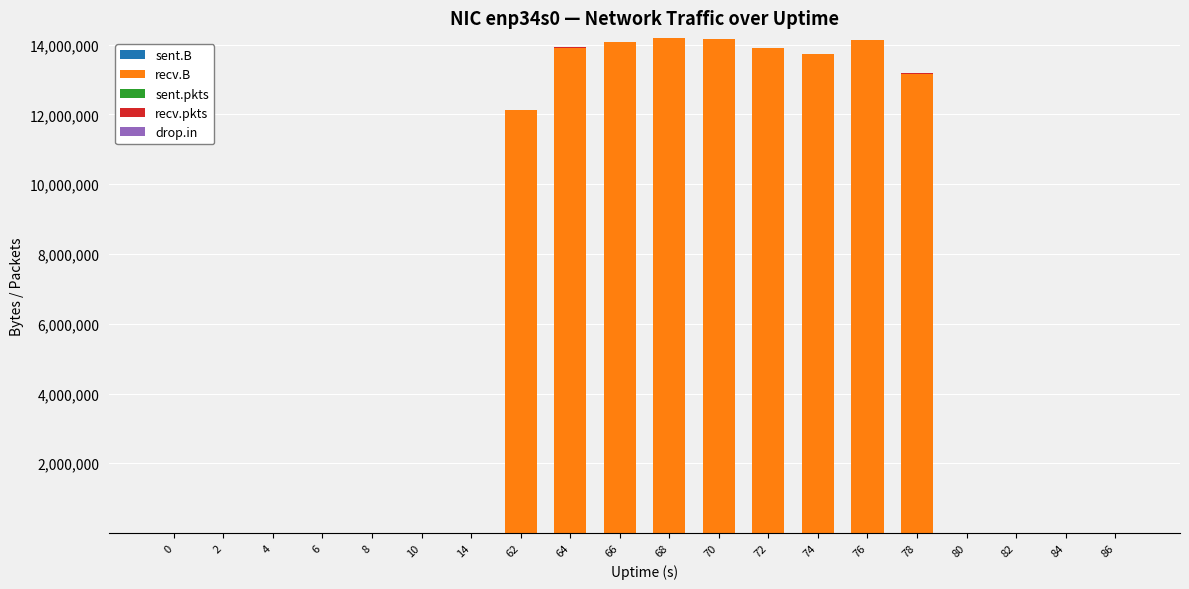

Does the chart contain stacked bars?

Yes